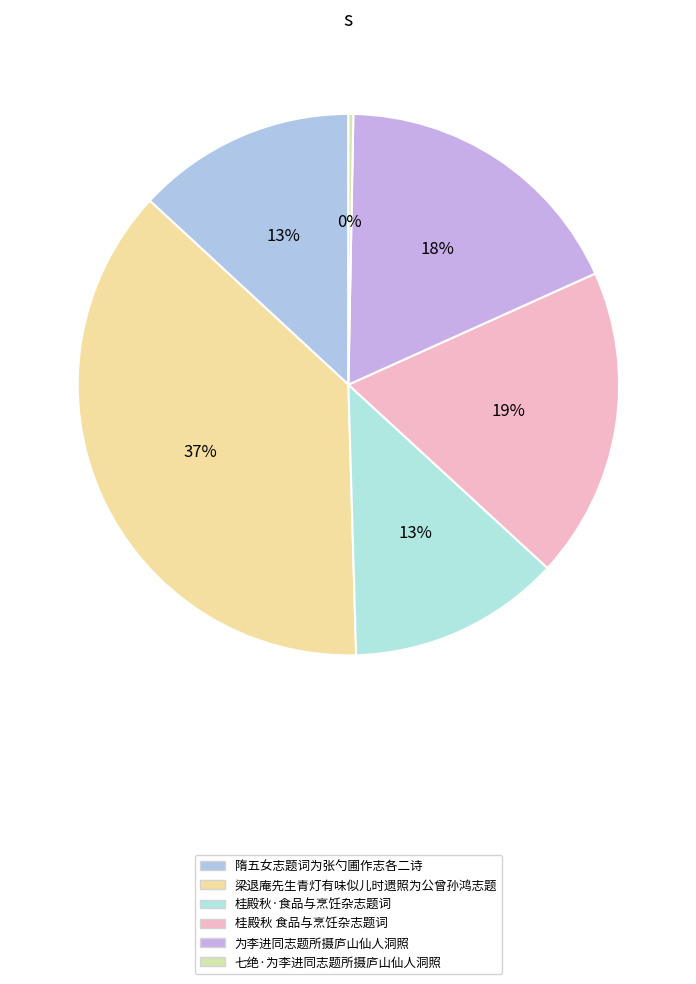

Combined, what portion of the pie is 桂殿秋 食品与烹饪杂志题词 and 为李进同志题所摄庐山仙人洞照?

36.6%